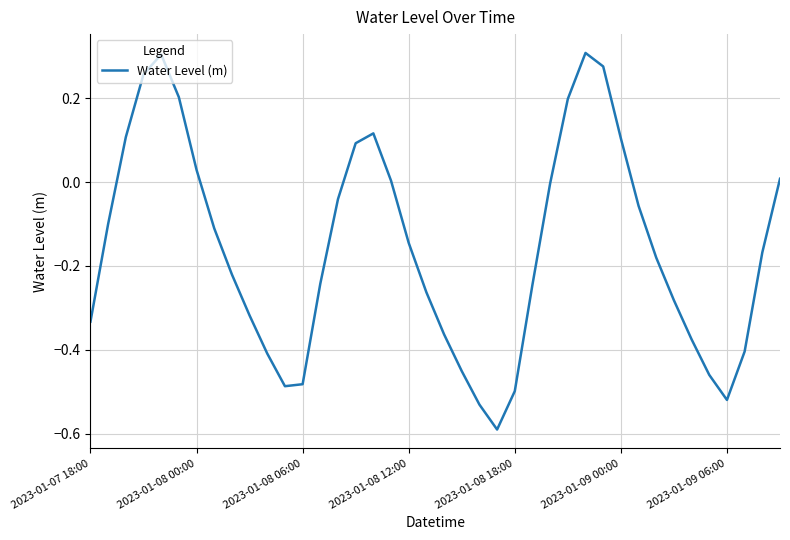

What is the sum of all values?

-6.3